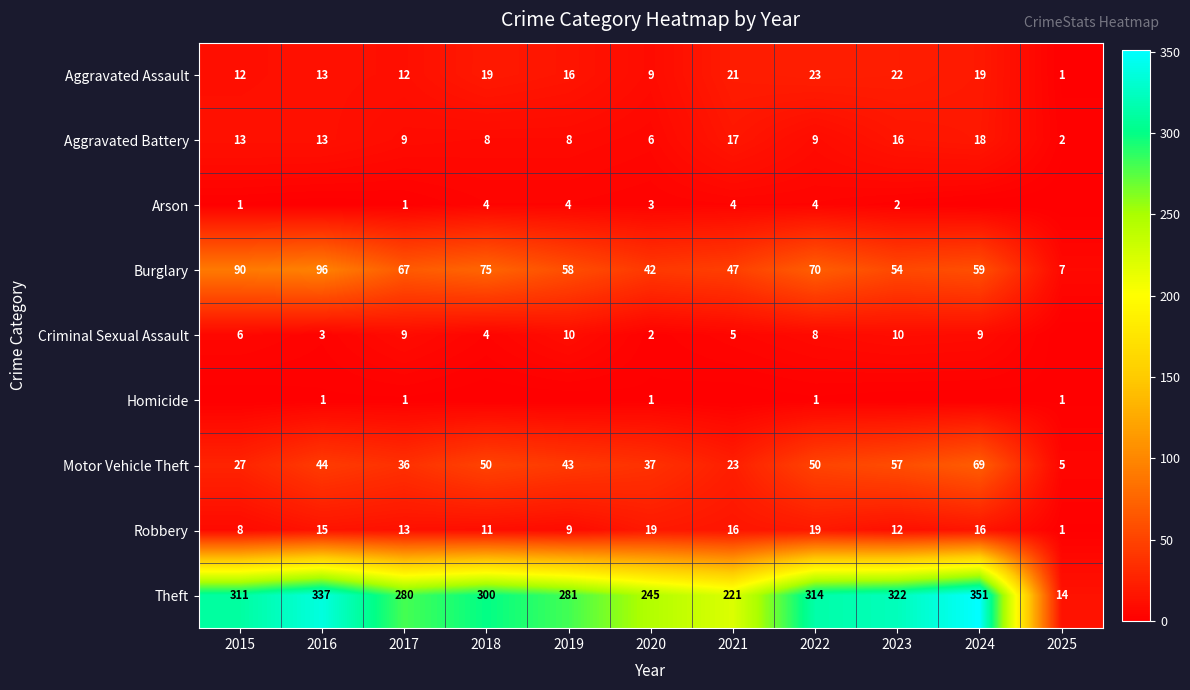

At which label does Robbery first exceed 13?

2016